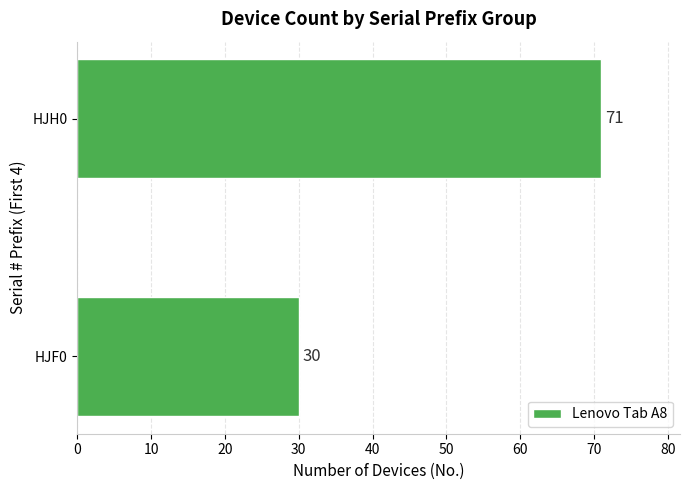

How many data points does each series have?

2